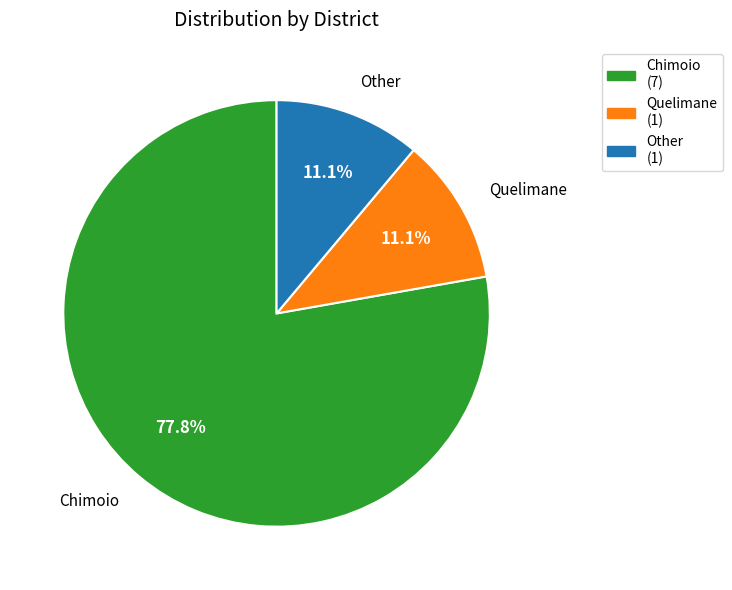

Is it true that Quelimane is 11% of the pie?

True